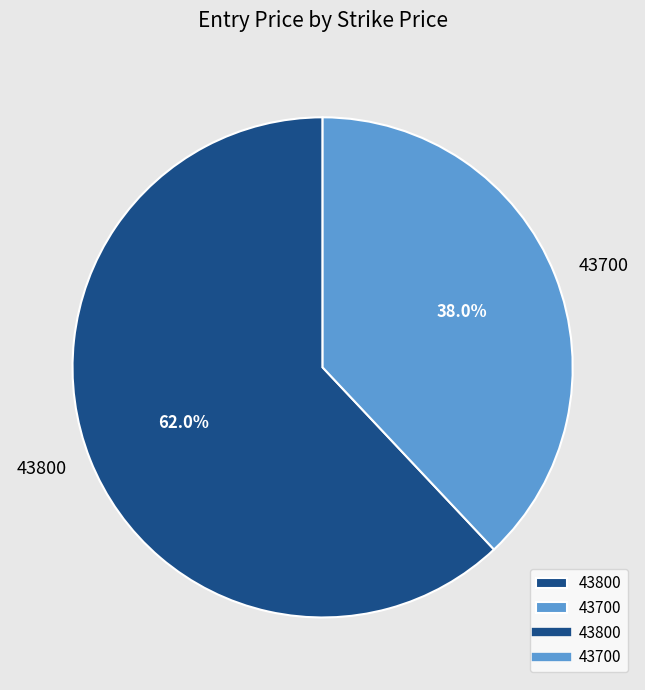

To the nearest percent, what is the average slice percentage?

50%